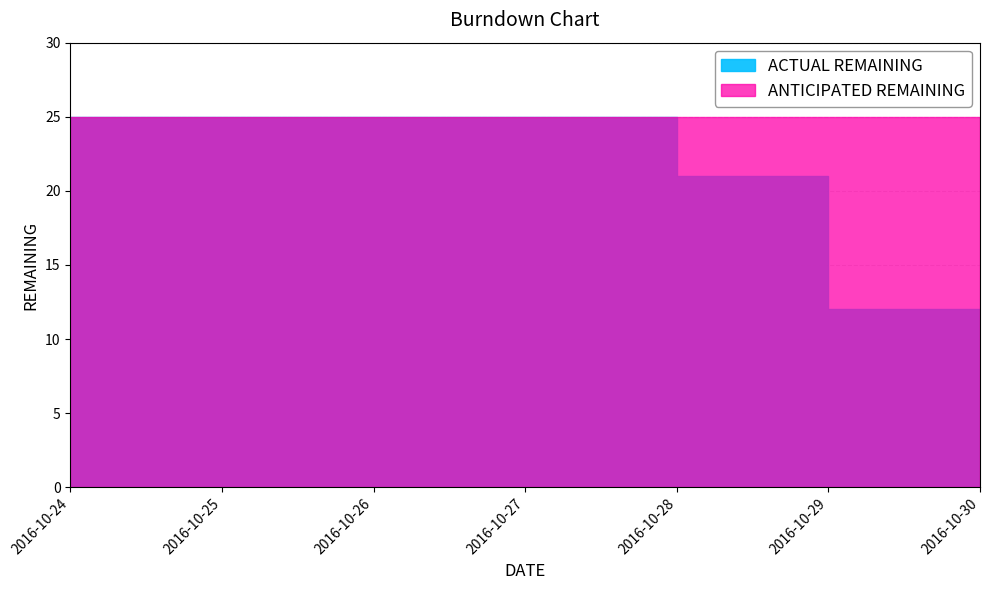

What is the maximum value shown in the chart?

25